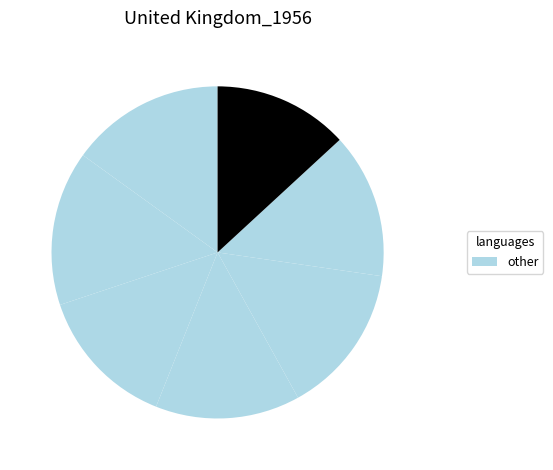

Count the number of slices in the pie.

7